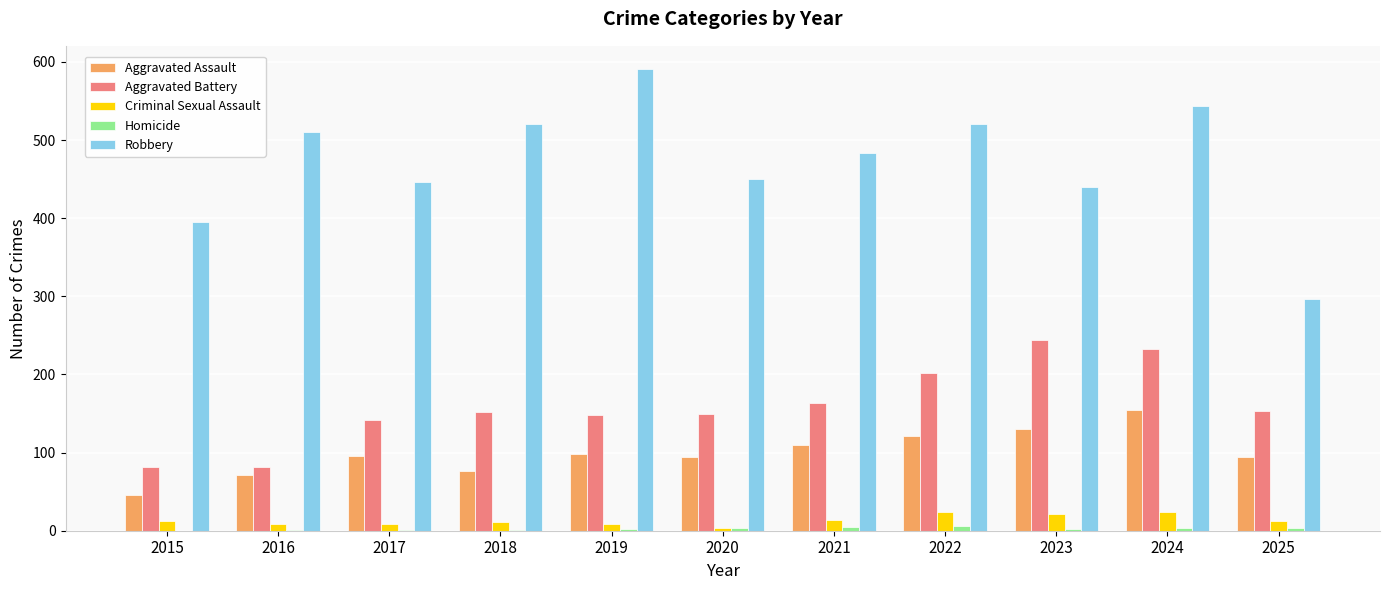

Are the bars grouped side by side (vs. stacked)?

Yes